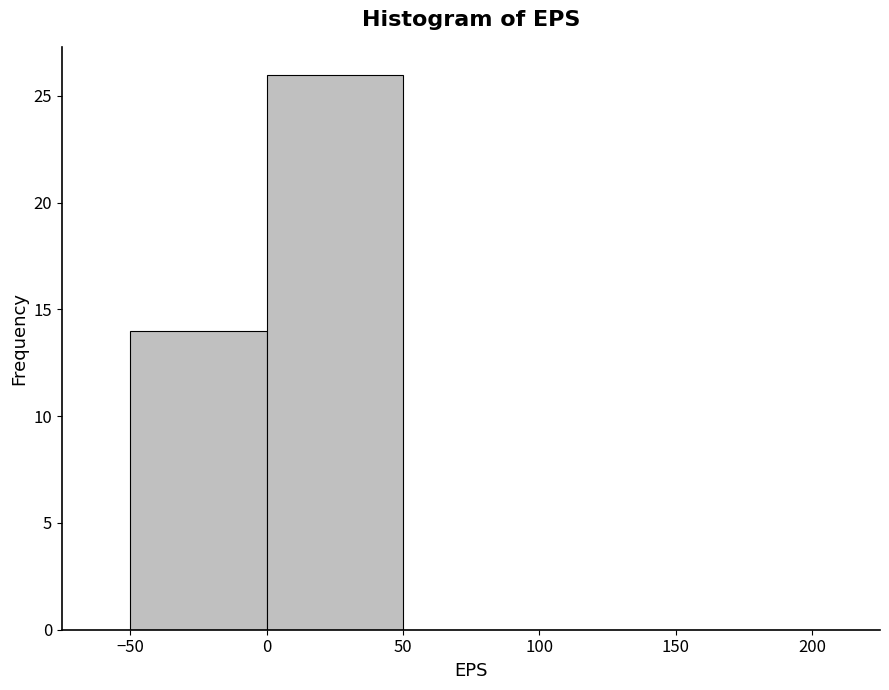

Which range on the x-axis has the tallest bar?

0 to 50